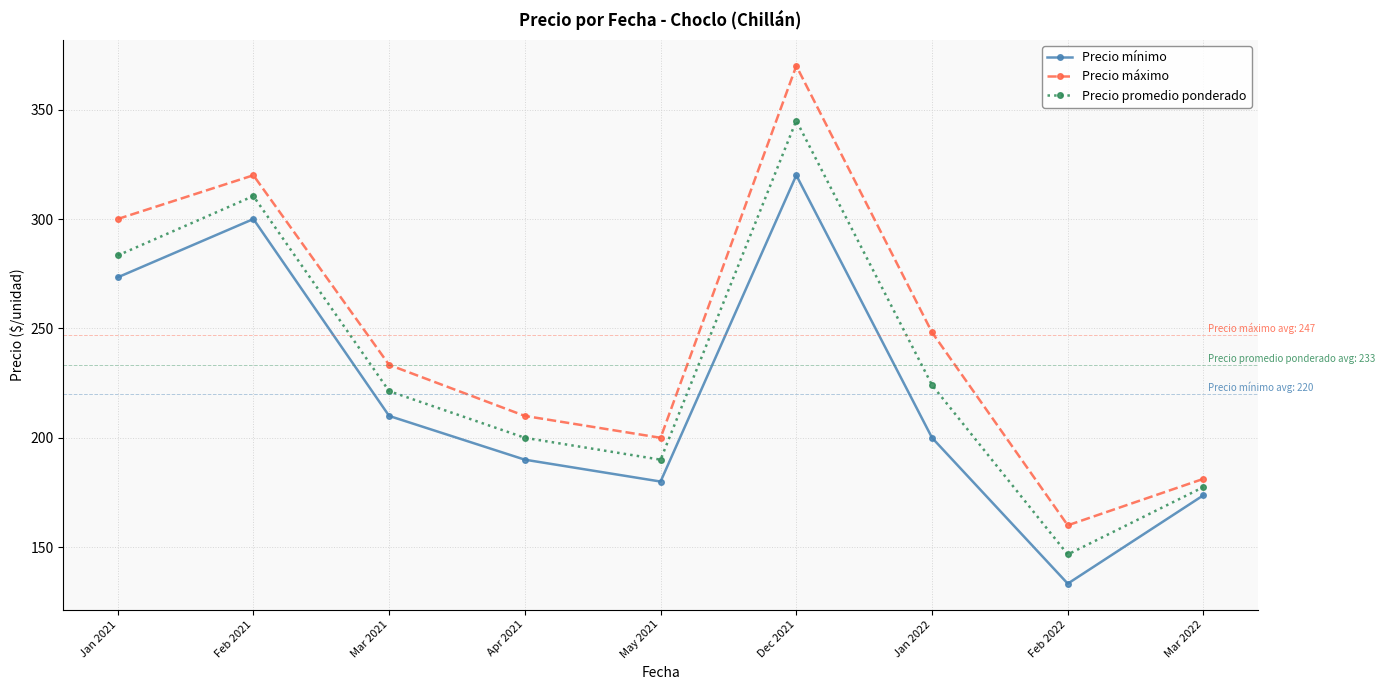

How many values in the Precio mínimo series are below 200?

4